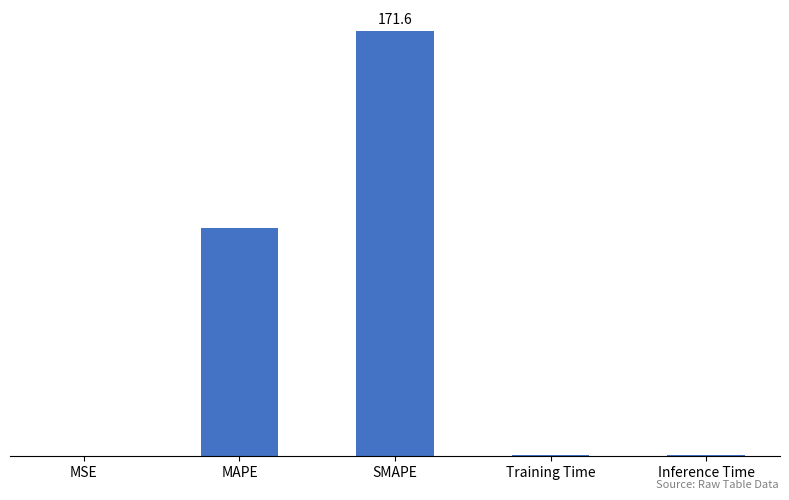

What is the difference between the maximum and minimum values?

171.5